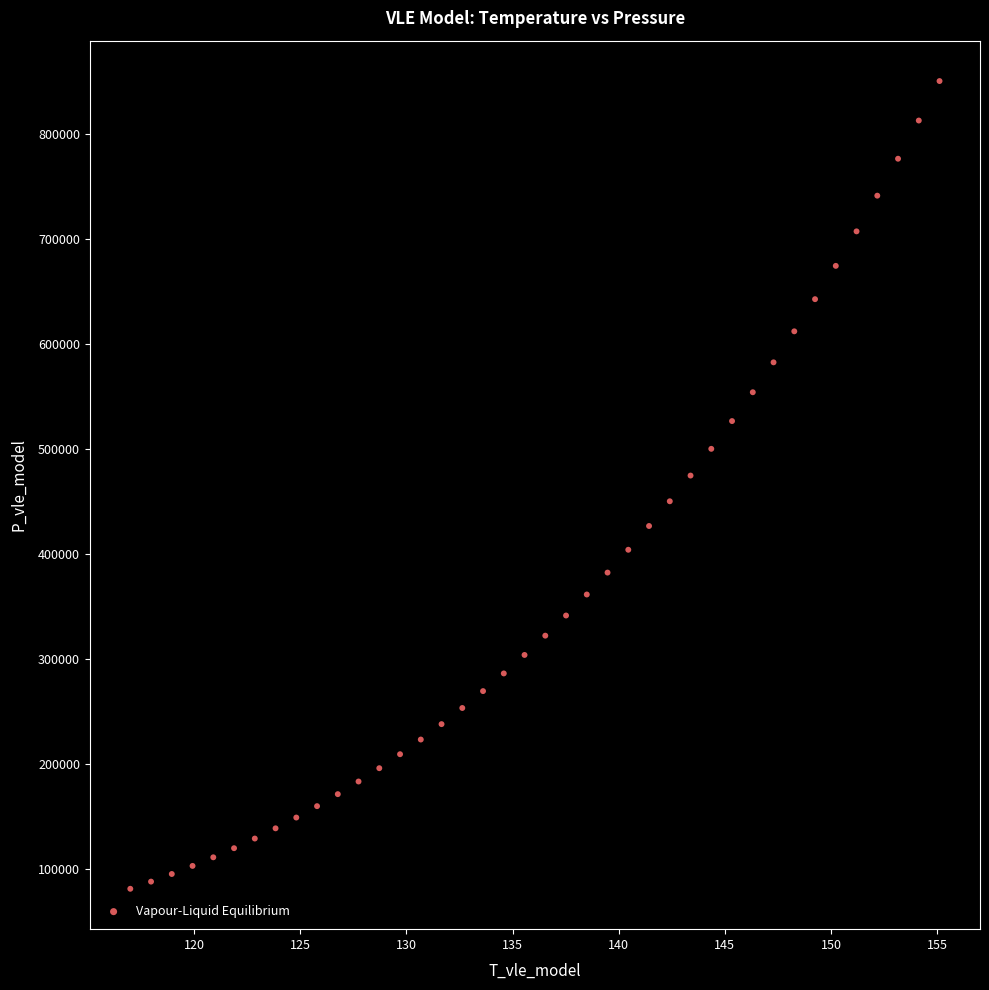

What is the range of Y values (max minus min)?

768524.2